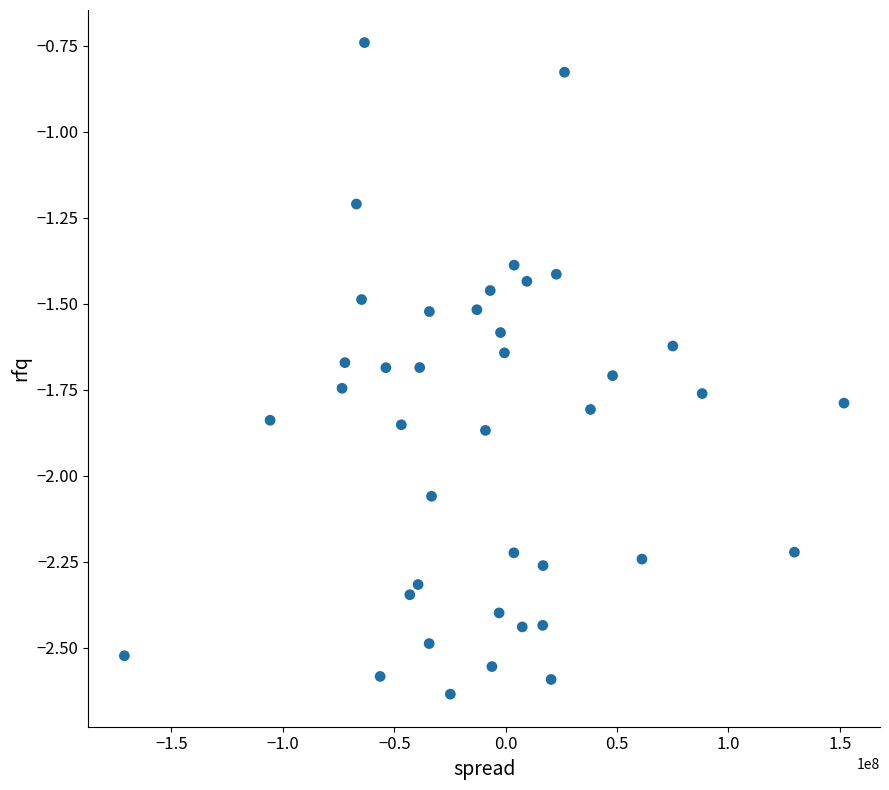

What is the range of Y values (max minus min)?

1.9